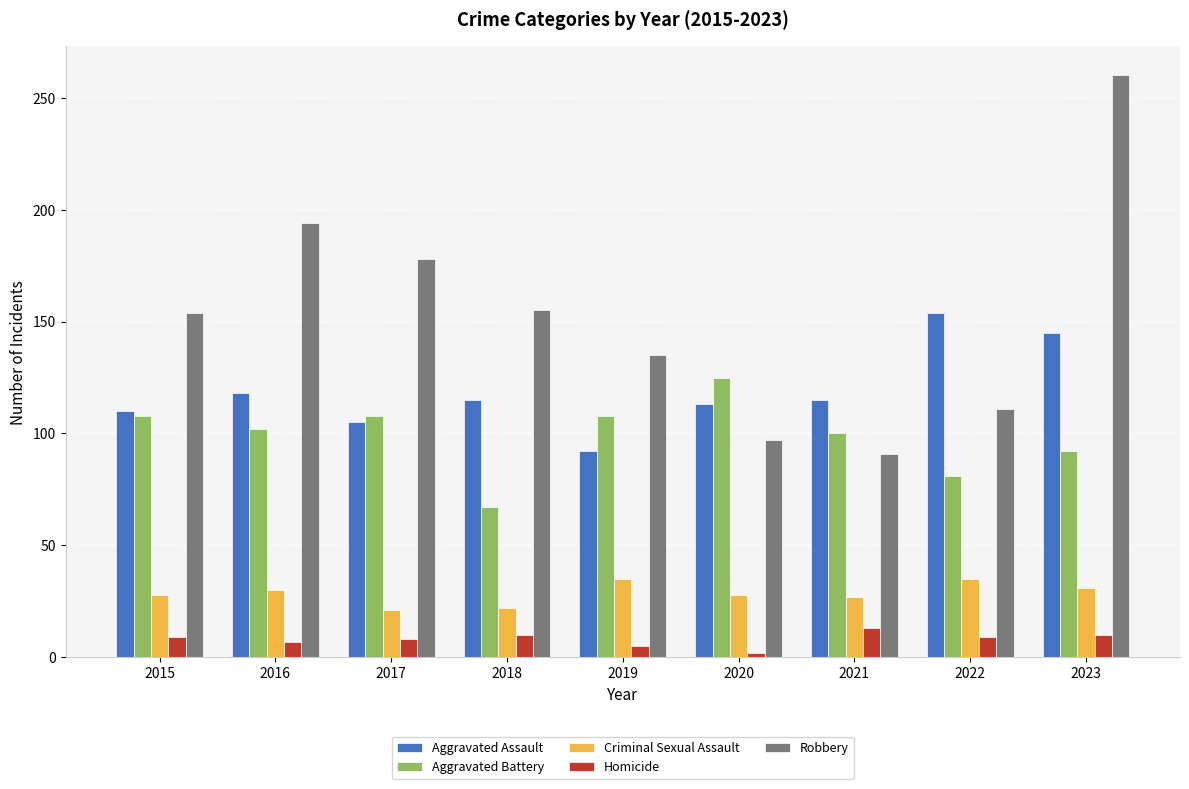

How many distinct data groups are displayed?

5